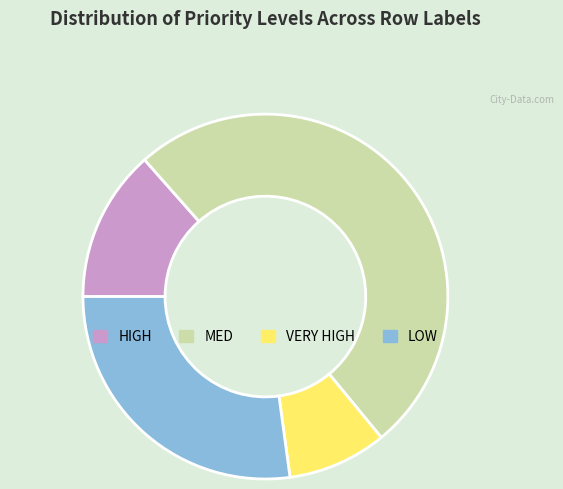

Which slice is the smallest?

VERY HIGH